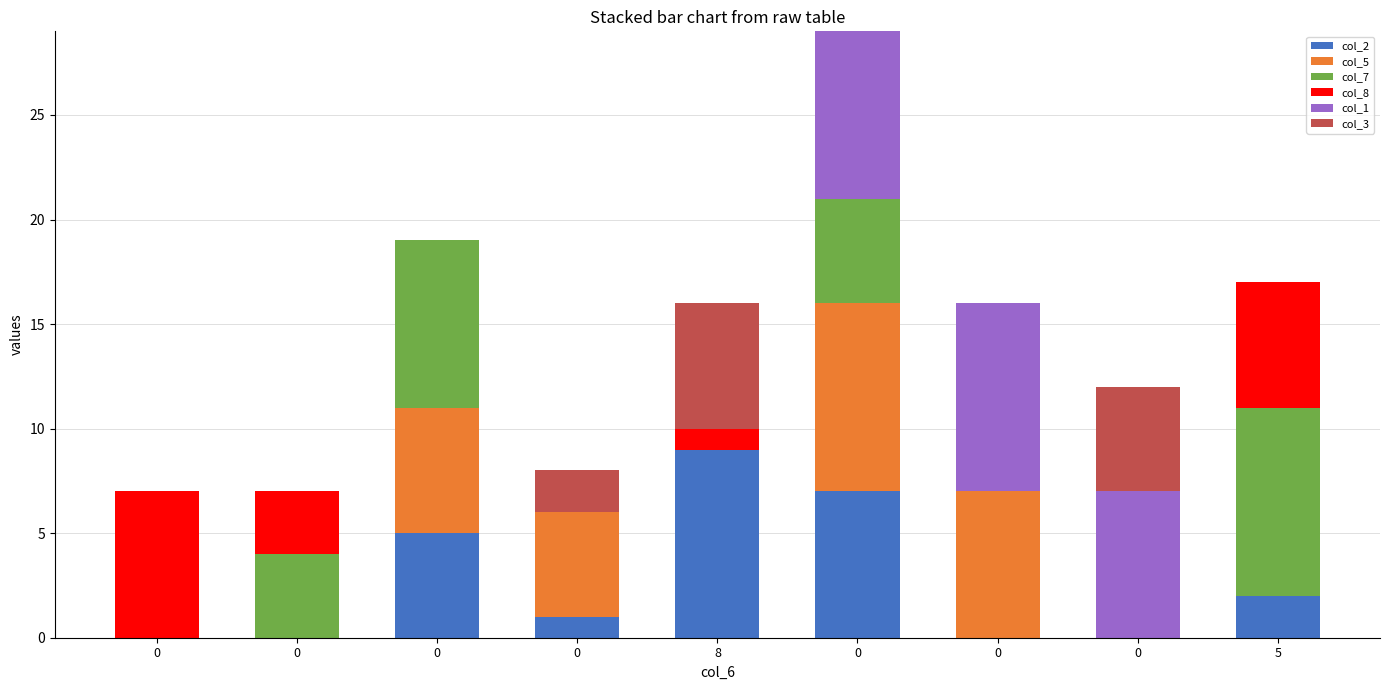

The col_7 series shows 8 at 0. True or false?

True